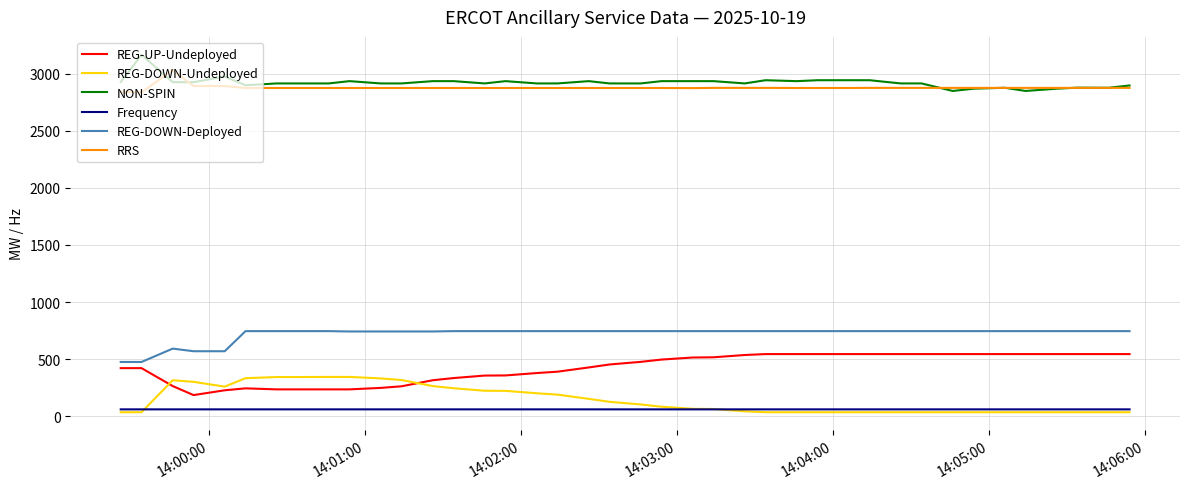

What is the greatest value displayed?

3165.0